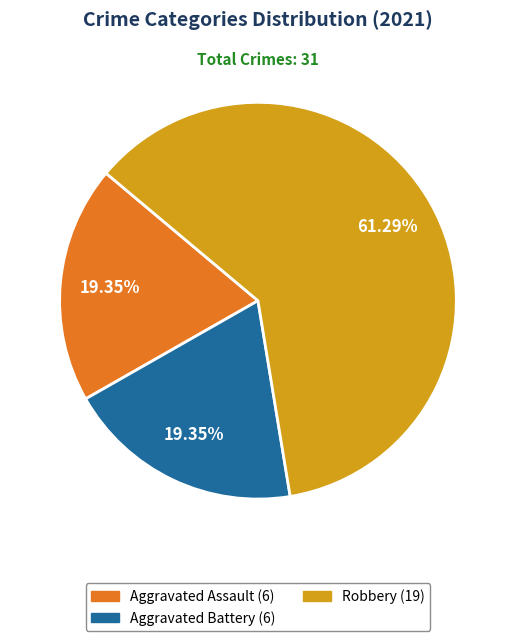

How many slices are in this pie chart?

3